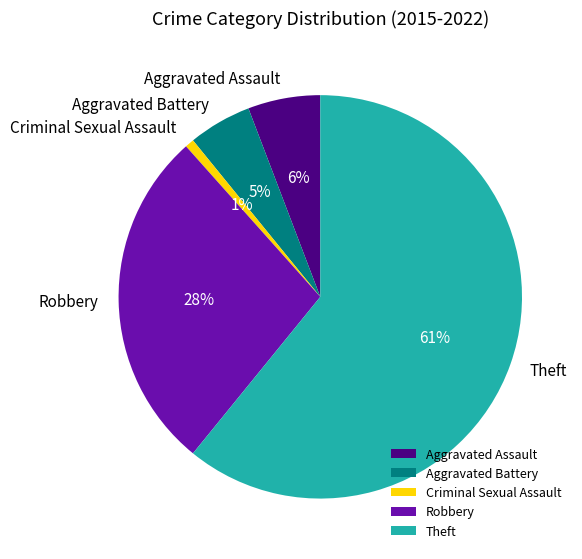

Between Aggravated Battery and Aggravated Assault, which is larger?

Aggravated Assault